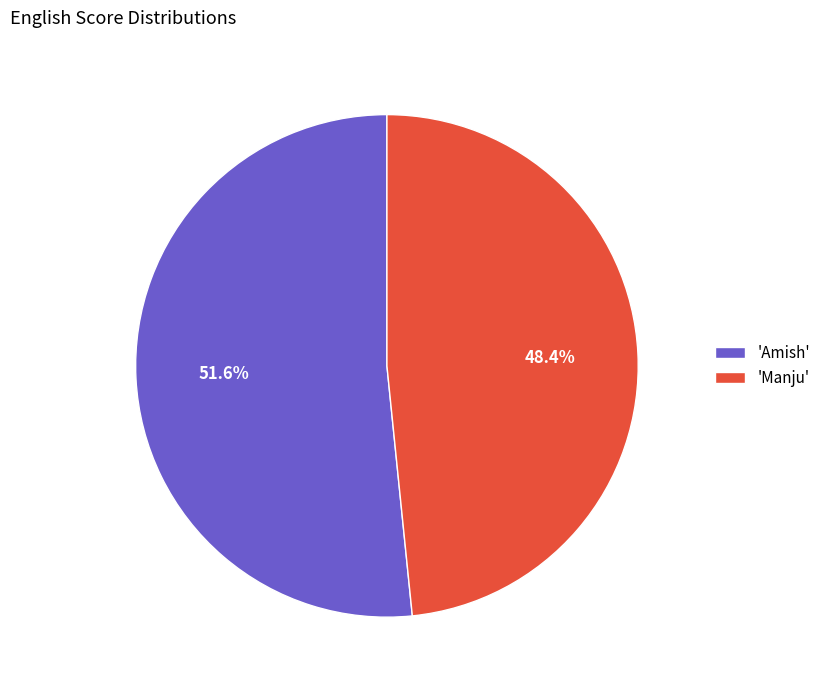

Which slice is the largest?

'Amish'